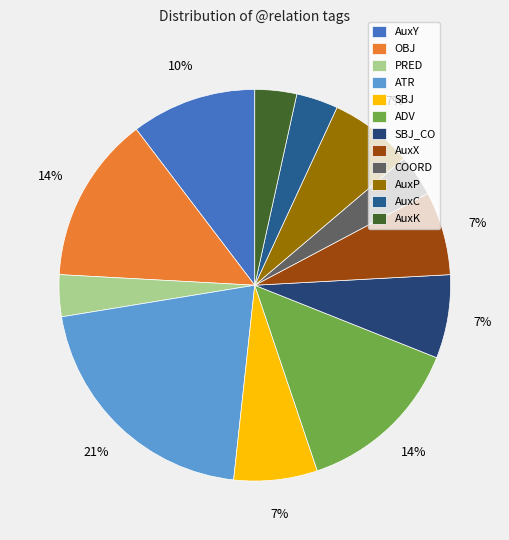

Which slice is the largest?

ATR